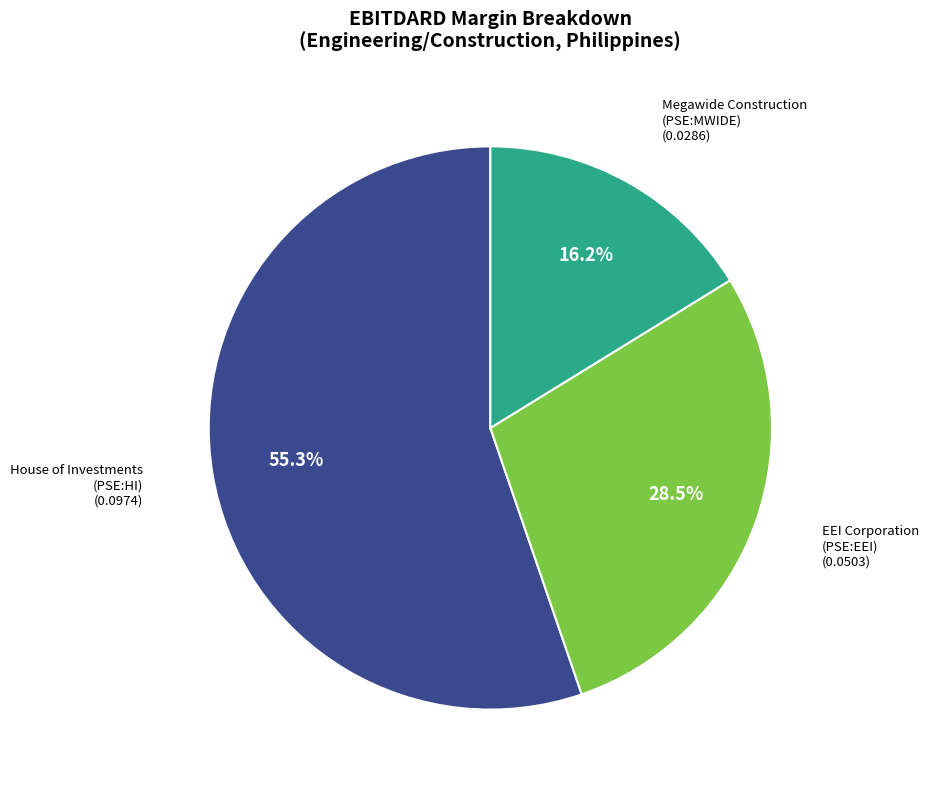

Does any single category account for the majority?

Yes